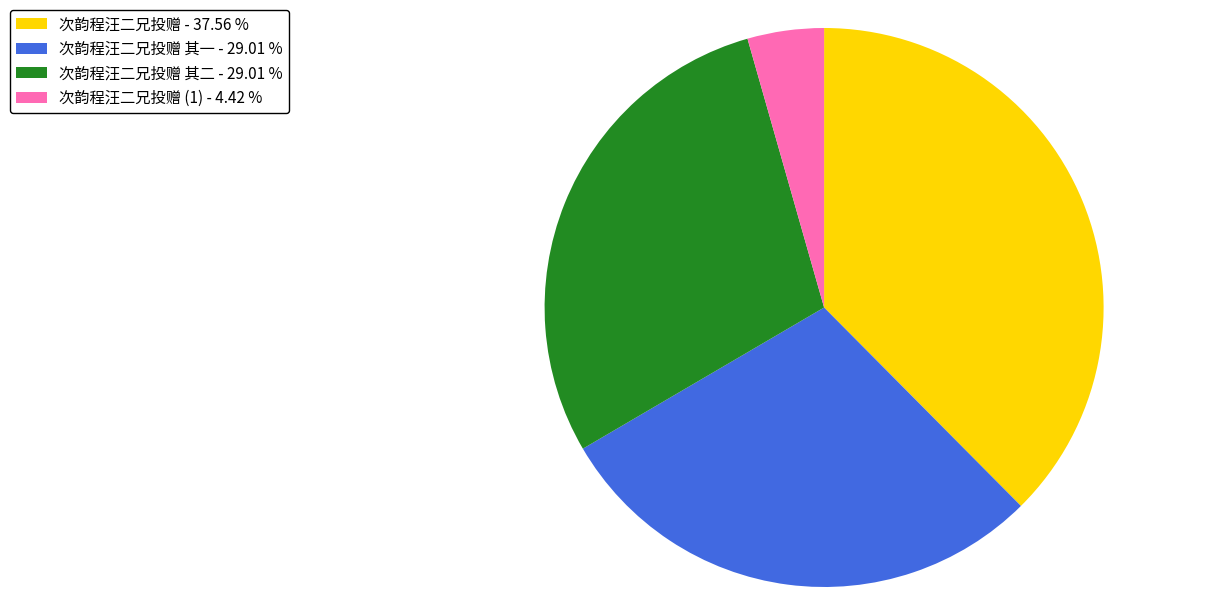

Which slice is the smallest?

次韵程汪二兄投赠 (1) - 4.42 %